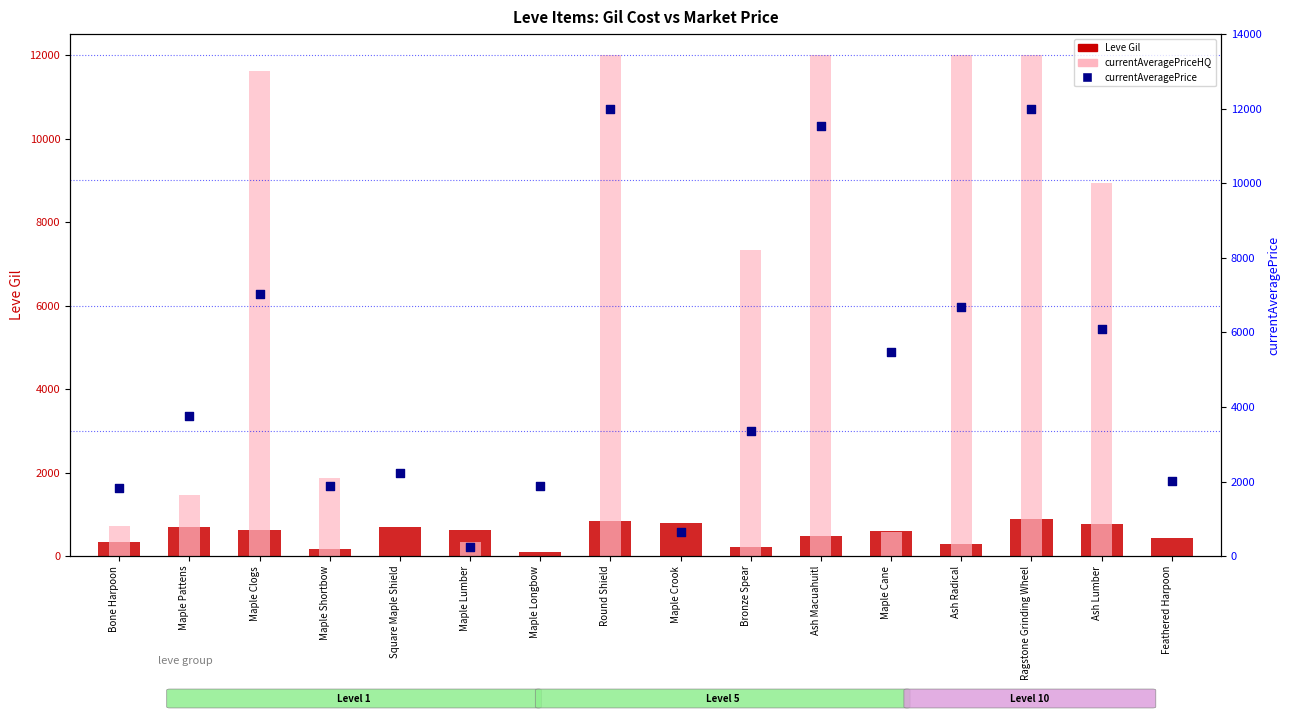

At how many categories does at least one series exceed 11670?

4